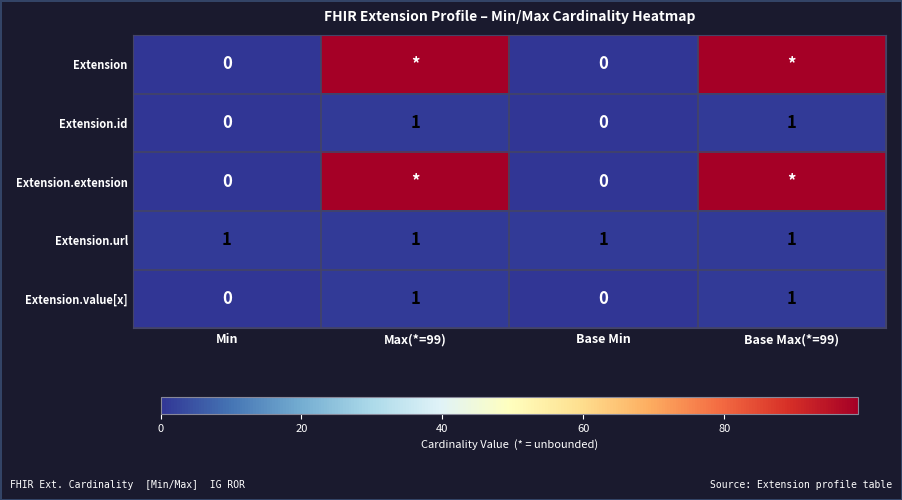

Is it true that Extension.id equals 0 at Base Max(*=99)?

False